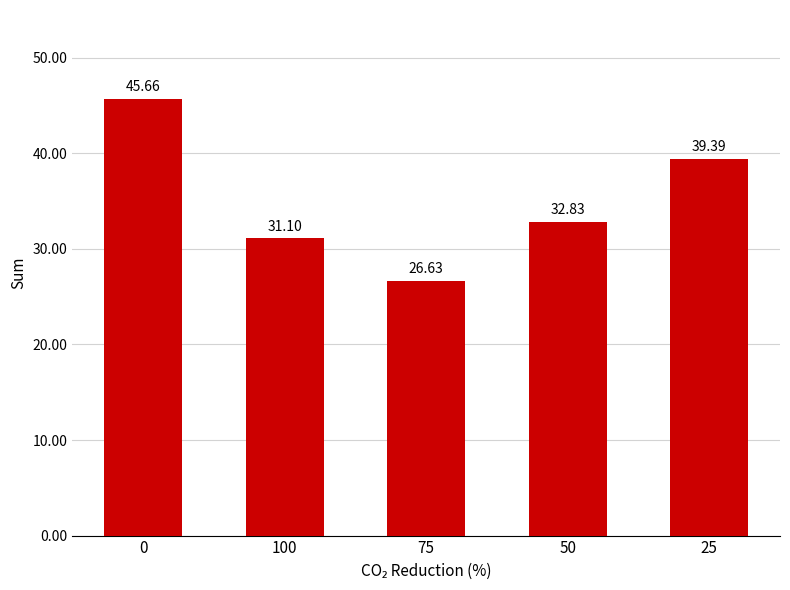

Is it true that the value at 0 is 71.8?

False